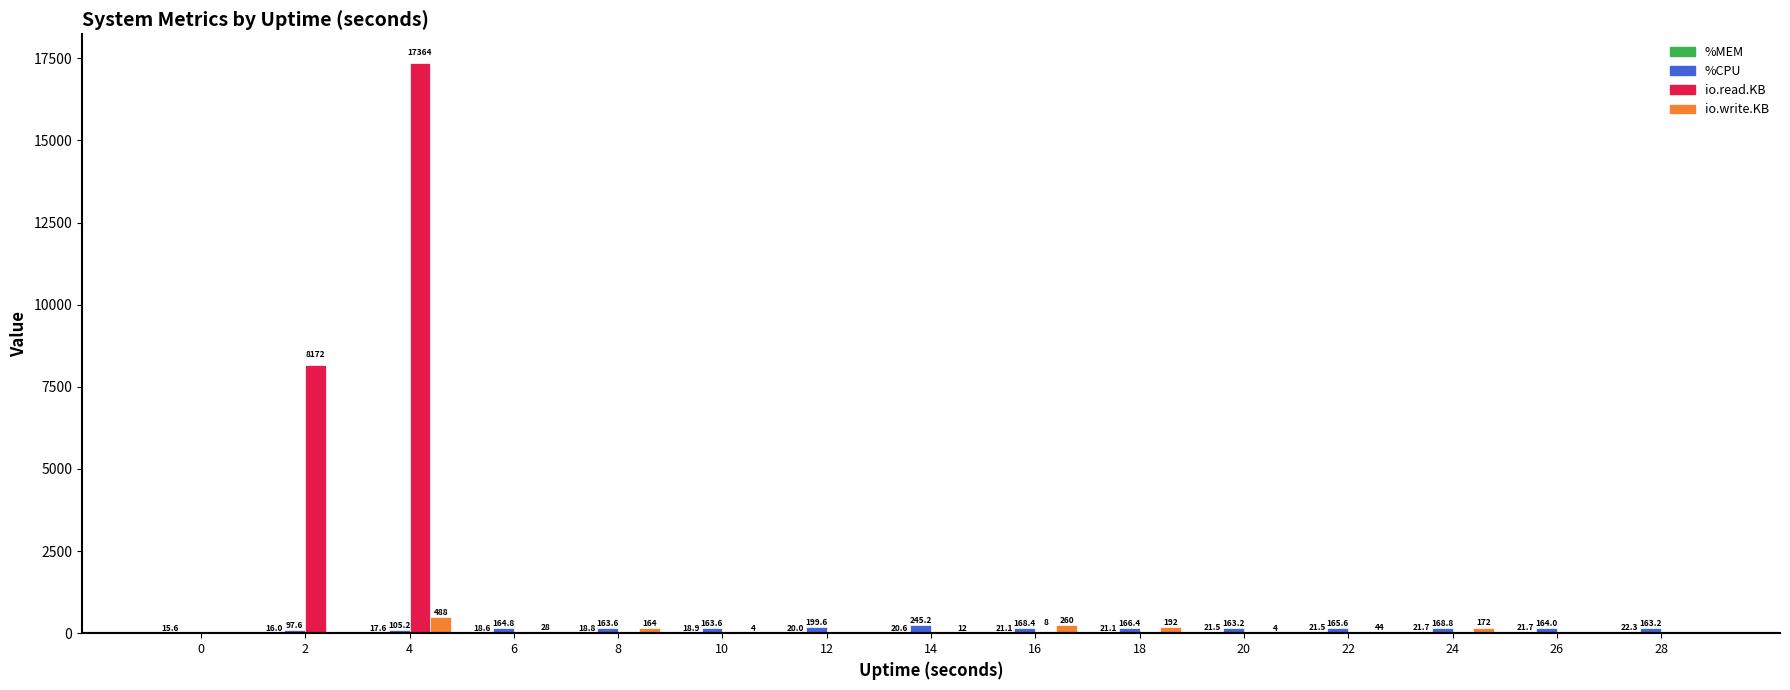

What is the sum of all io.read.KB values?

25544.0